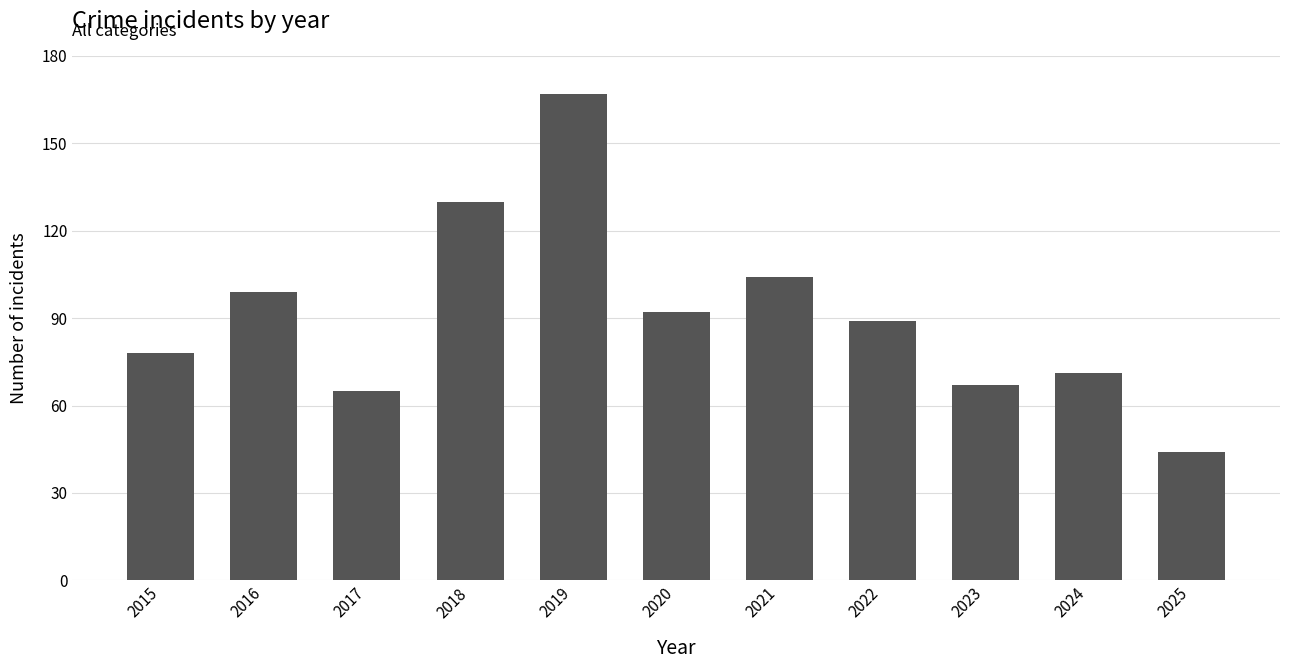

List the labels in order of value, smallest first.

2025, 2017, 2023, 2024, 2015, 2022, 2020, 2016, 2021, 2018, 2019